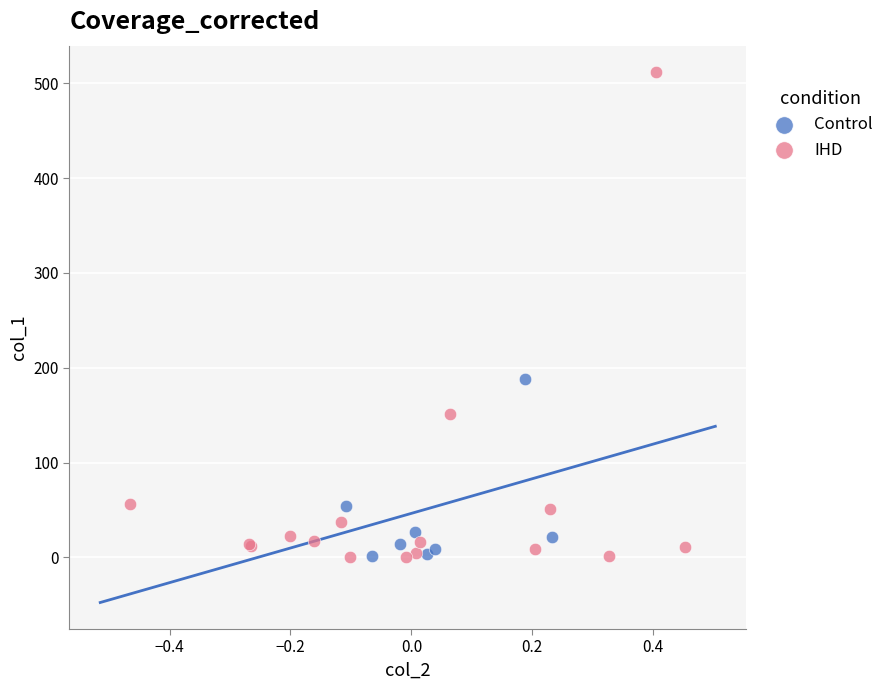

Which series has the largest Y range (max minus min)?

IHD